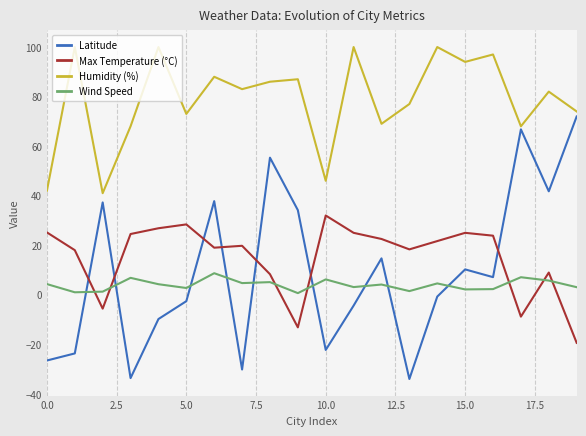

List the series in order of their peak value, highest first.

Humidity (%), Latitude, Max Temperature (°C), Wind Speed